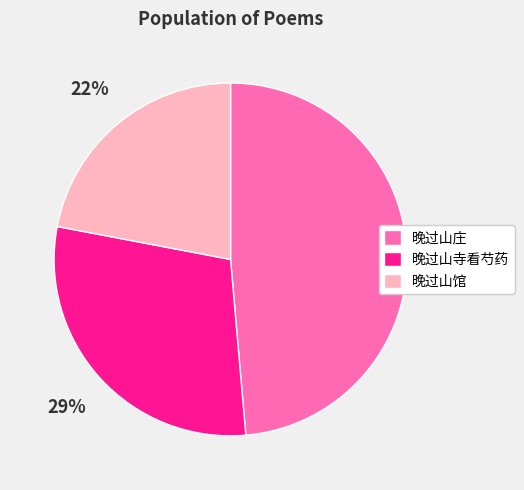

Between 晚过山庄 and 晚过山寺看芍药, which is larger?

晚过山庄